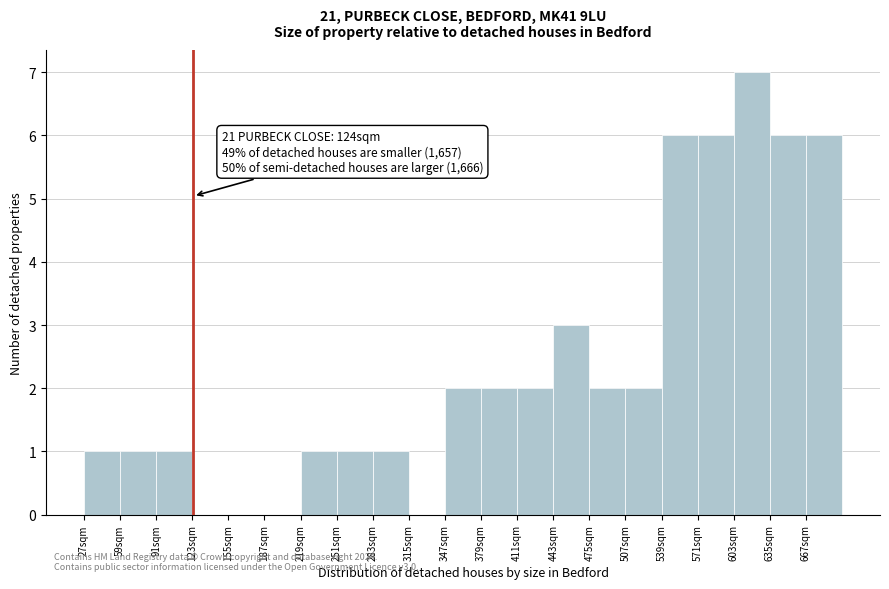

Which range on the x-axis has the tallest bar?

603 to 635